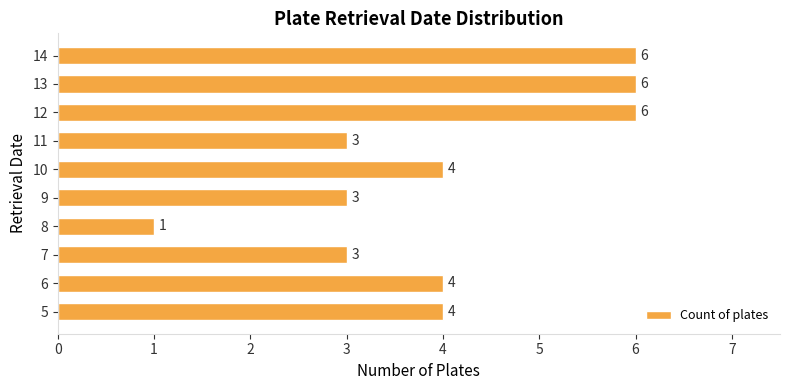

What is the difference between the maximum and minimum values?

5